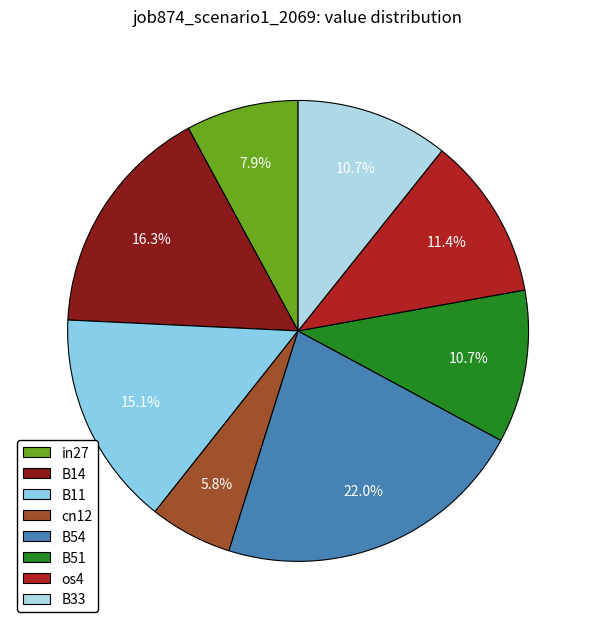

The B33 slice represents 16% of the pie. True or false?

False